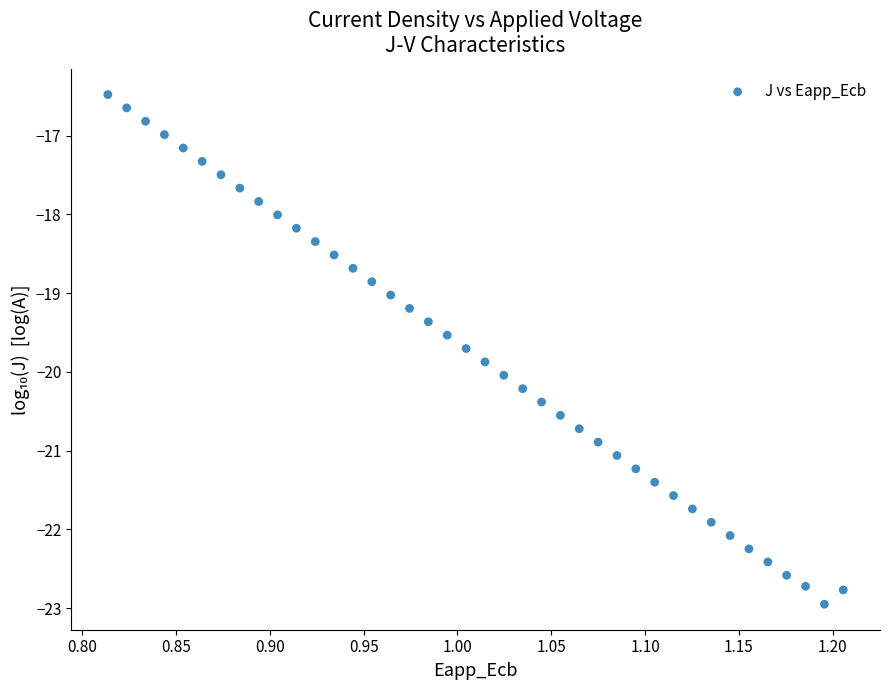

What is the range of X values (max minus min)?

0.4